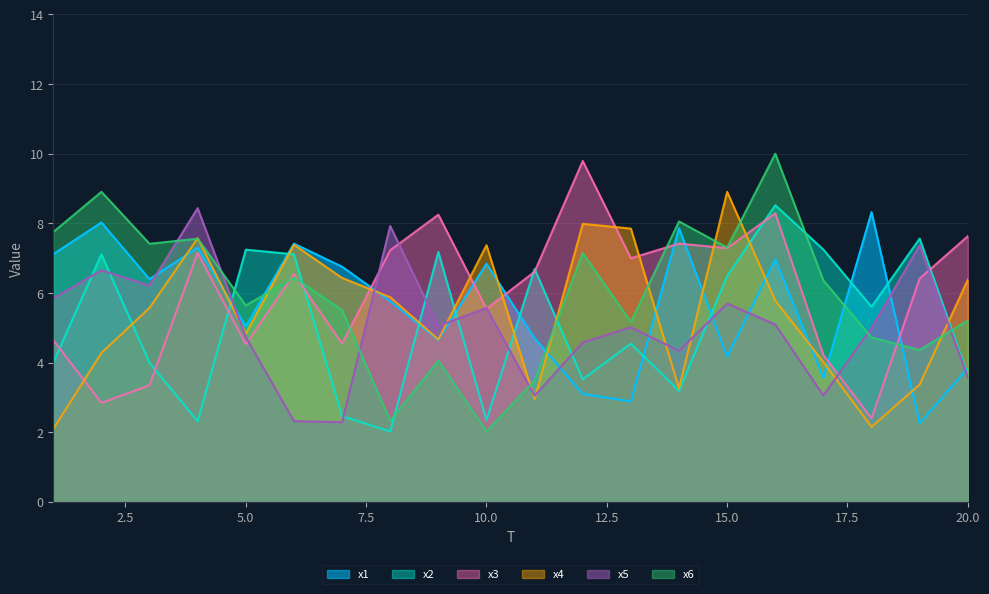

What are all the series names shown in the legend?

x1, x2, x3, x4, x5, x6